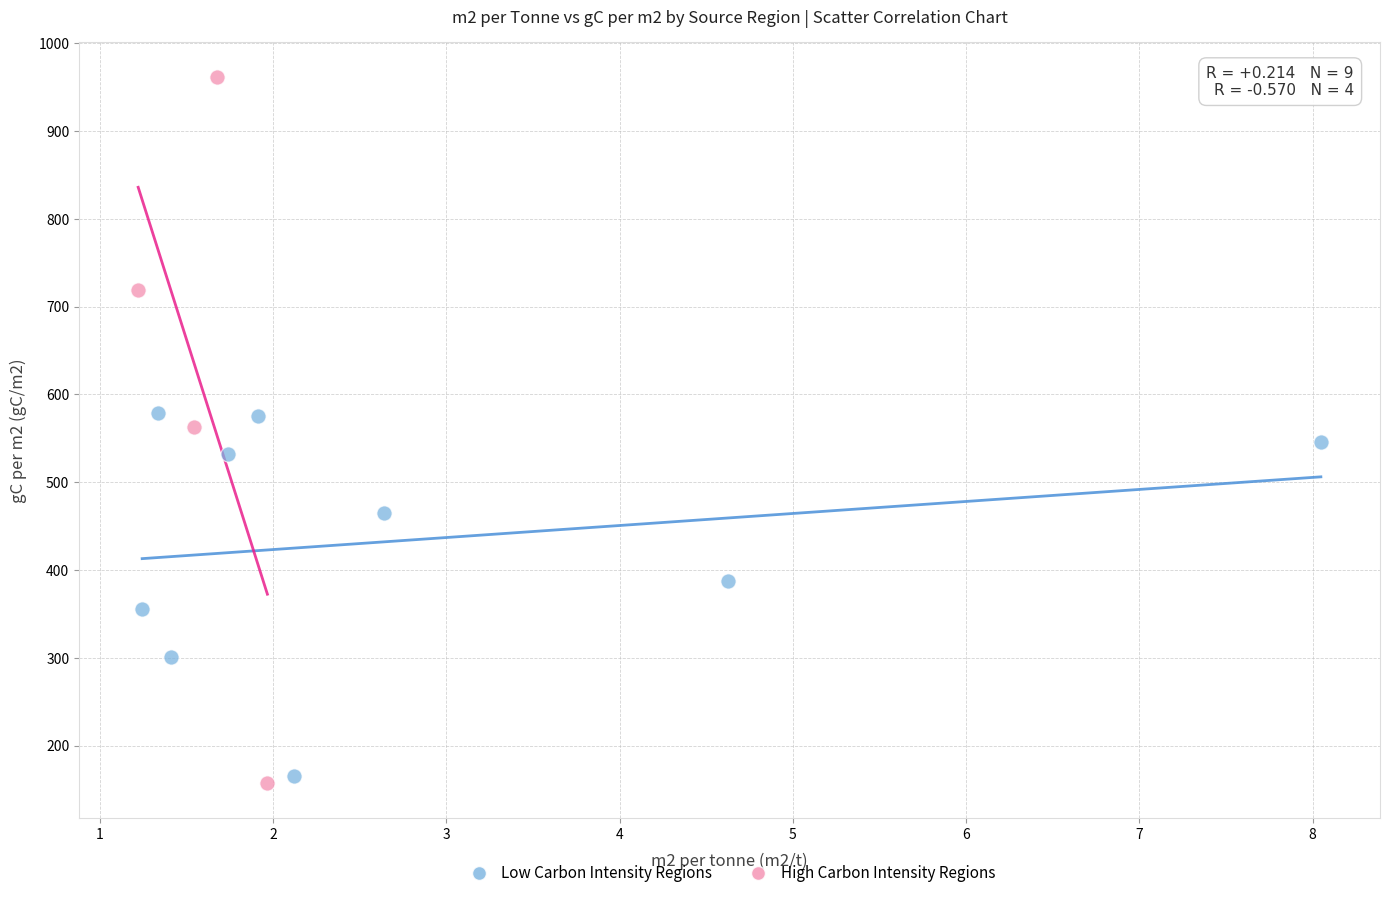

Which series contains the highest Y value?

High Carbon Intensity Regions